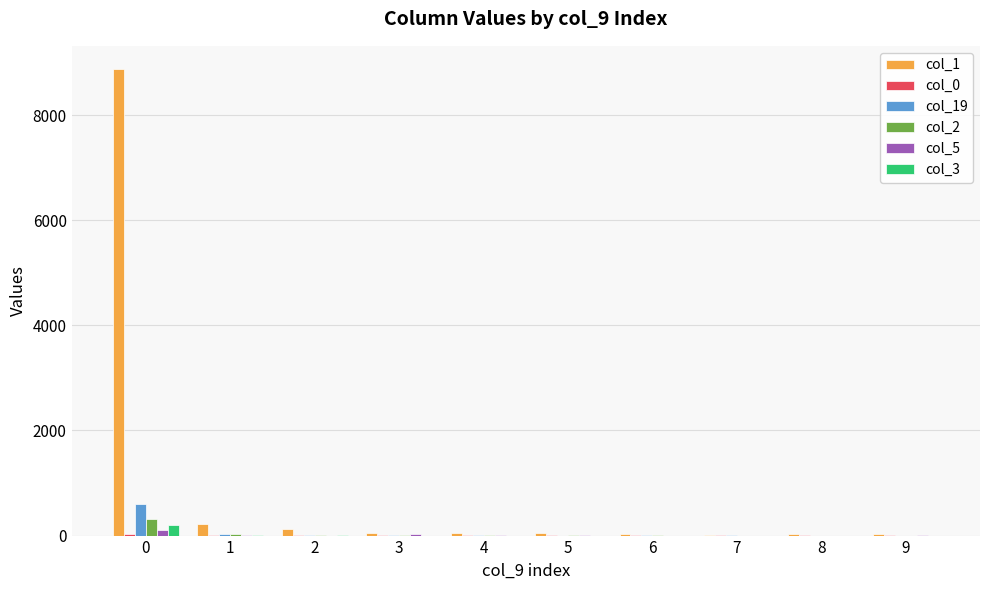

Is it true that col_3 equals 4 at 1?

True